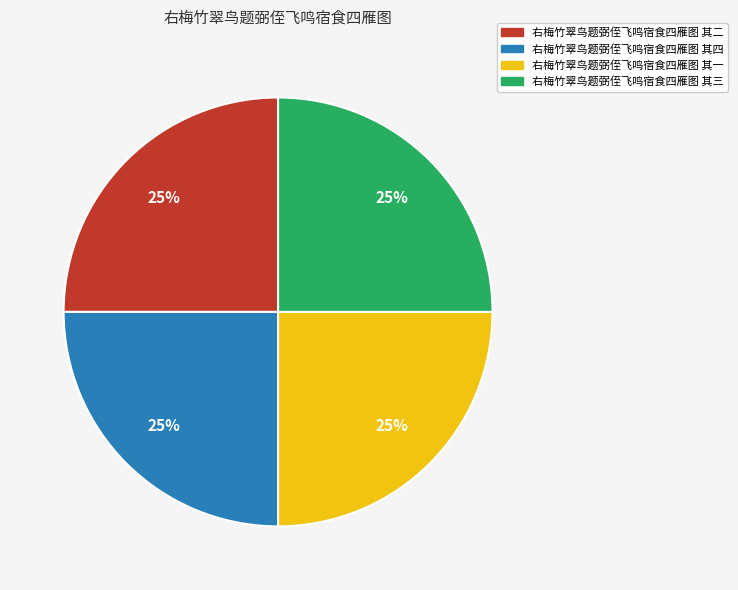

Is it true that 右梅竹翠鸟题弼侄飞鸣宿食四雁图 其二 is 25% of the pie?

True